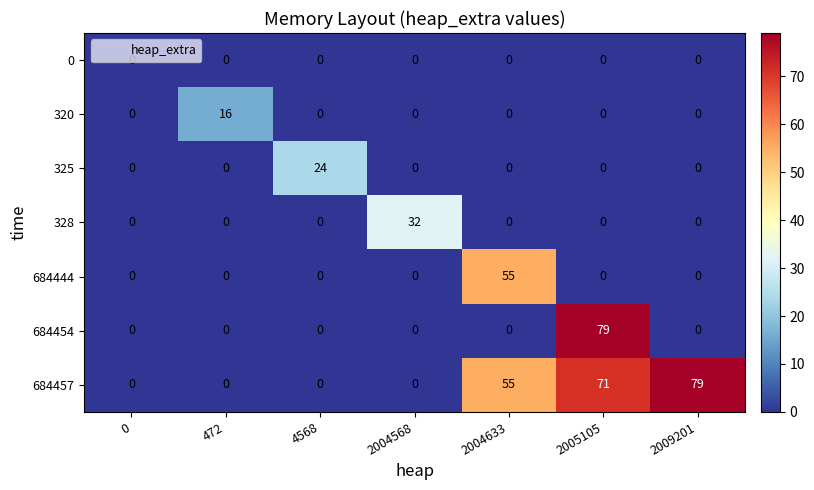

Count the number of categories in the chart.

7